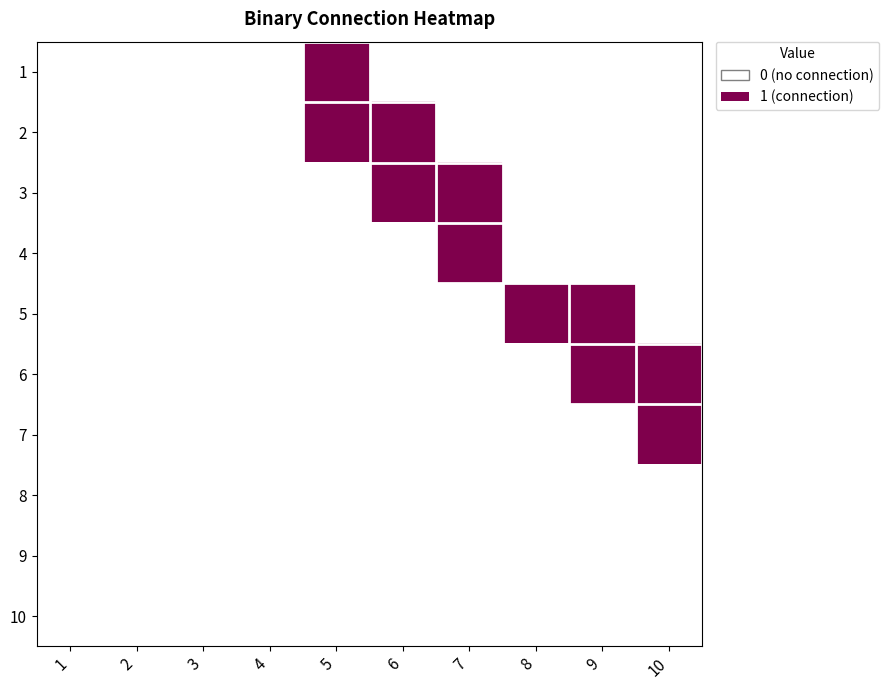

What is the spread (max minus min) of values at 5?

1